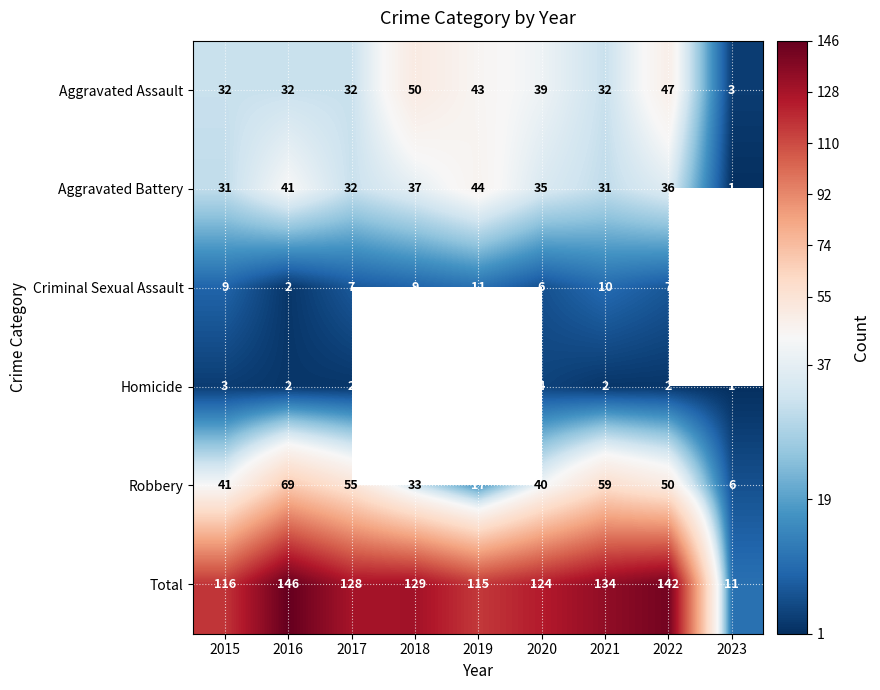

What is the average value of the Robbery series?

41